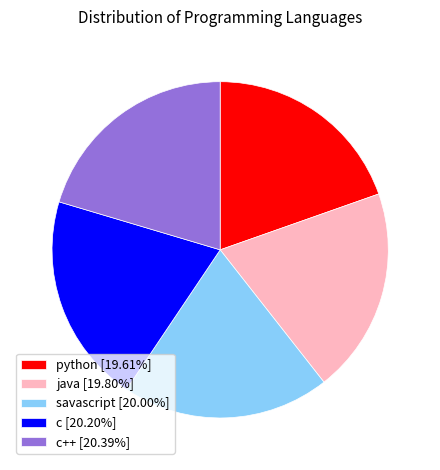

Combined, do c++ [20.39%] and c [20.20%] account for over 50%?

No